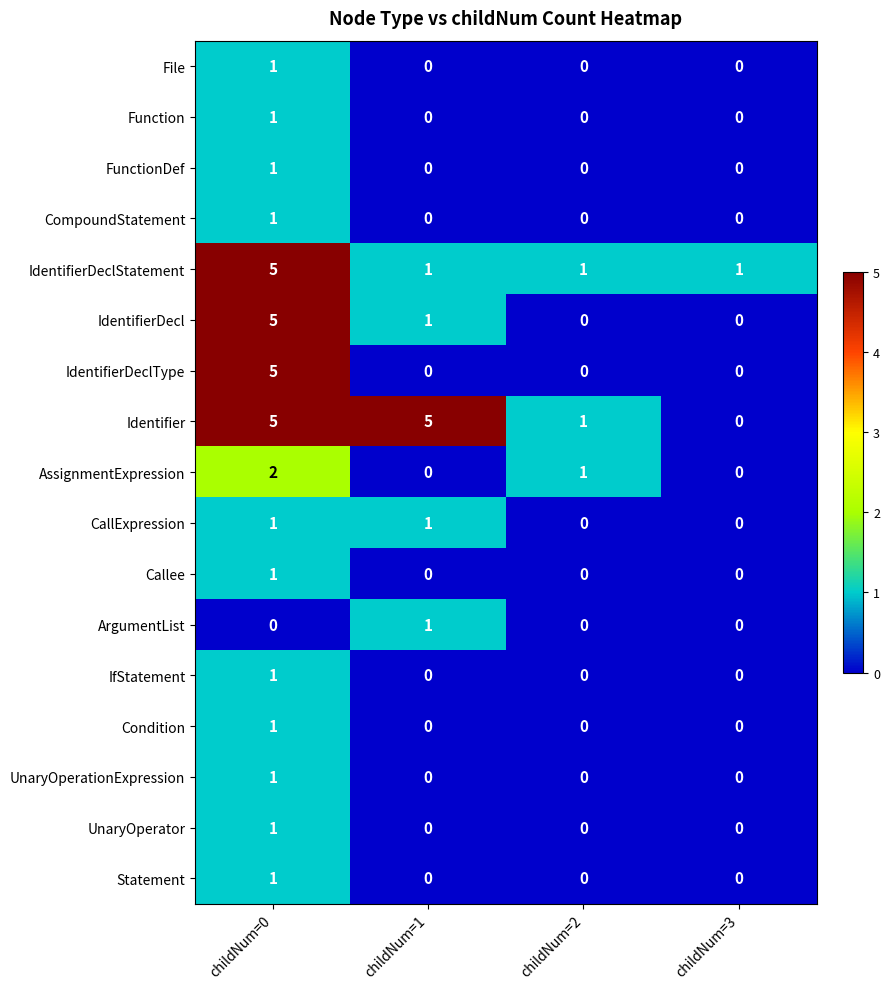

What is the difference between the IdentifierDeclStatement values at childNum=1 and childNum=0?

4